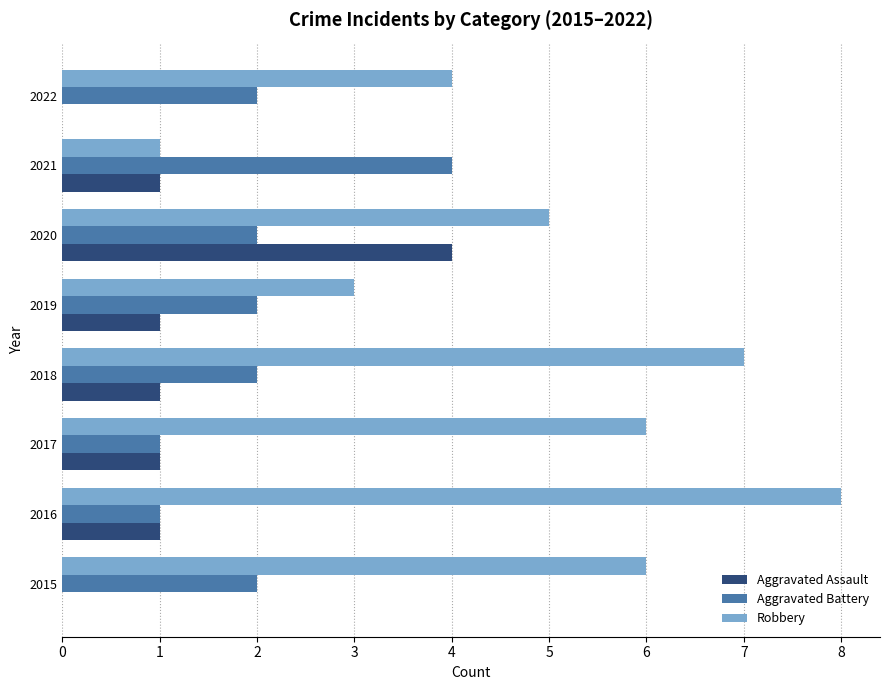

Which series has the largest range (max minus min)?

Robbery